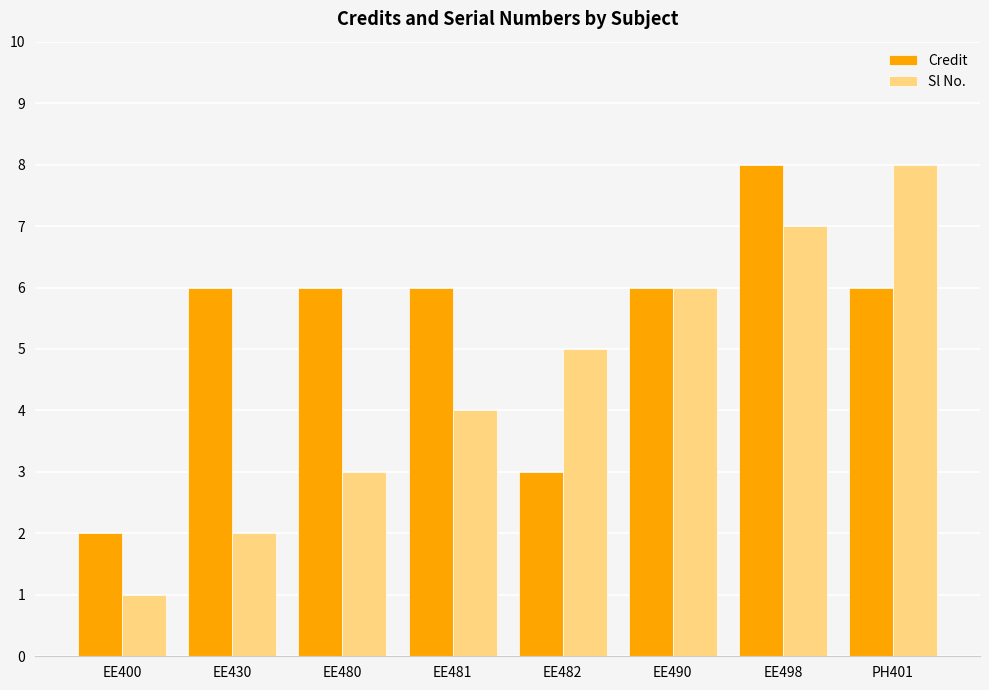

Count the number of data series in this chart.

2